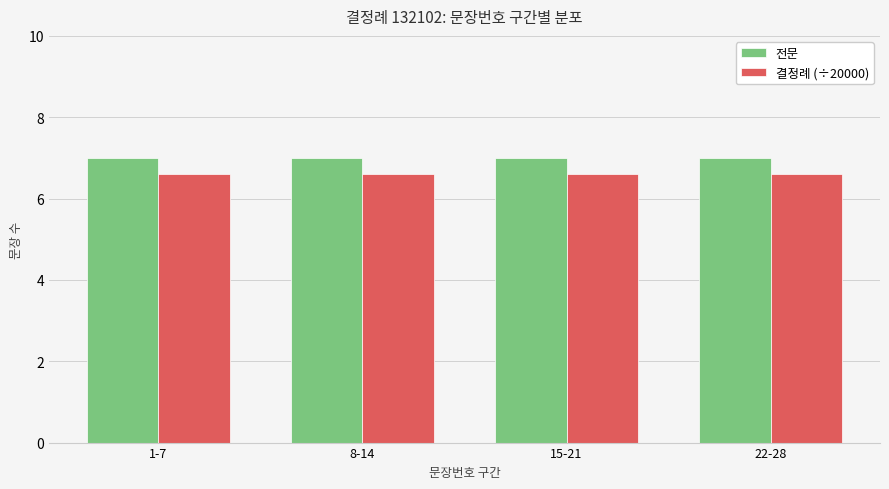

What is the label of the 3rd bar from the left?

15-21